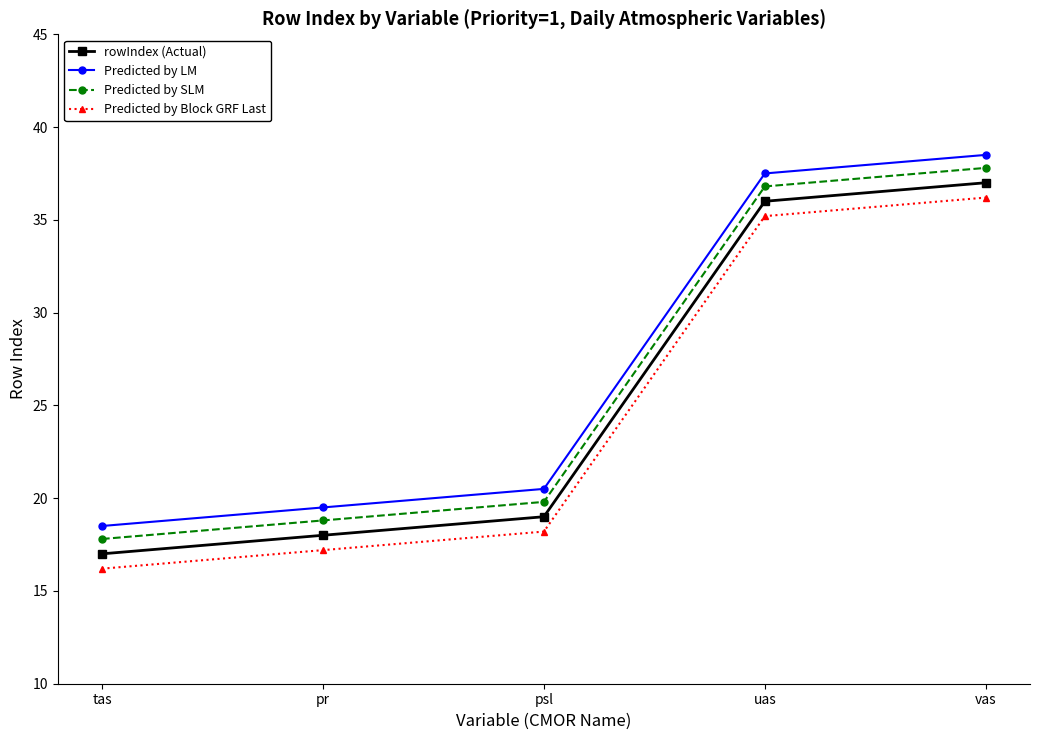

Is this an area chart (filled region under the line)?

No